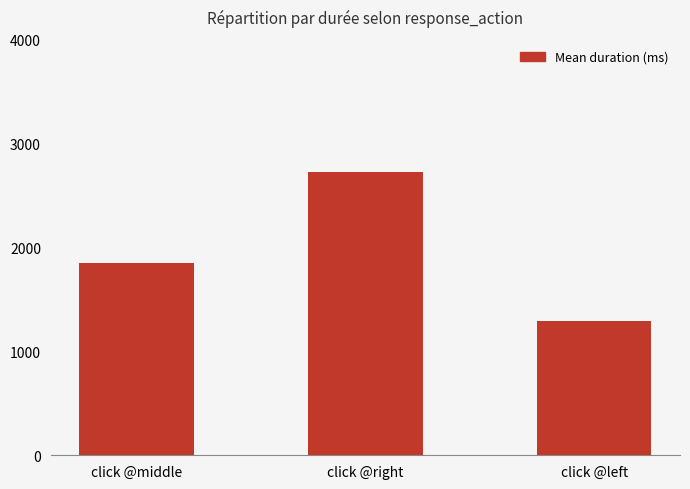

What is the label of the 2nd bar from the right?

click @right